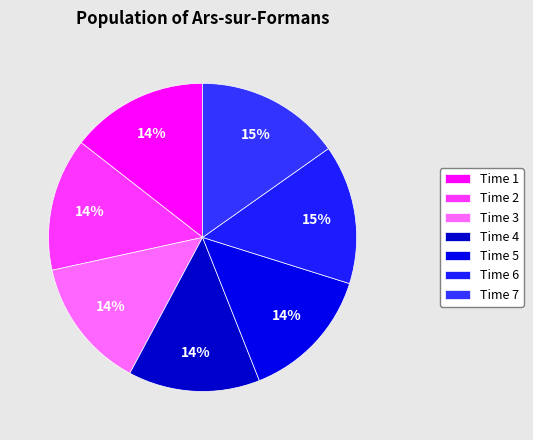

Count the number of slices in the pie.

7